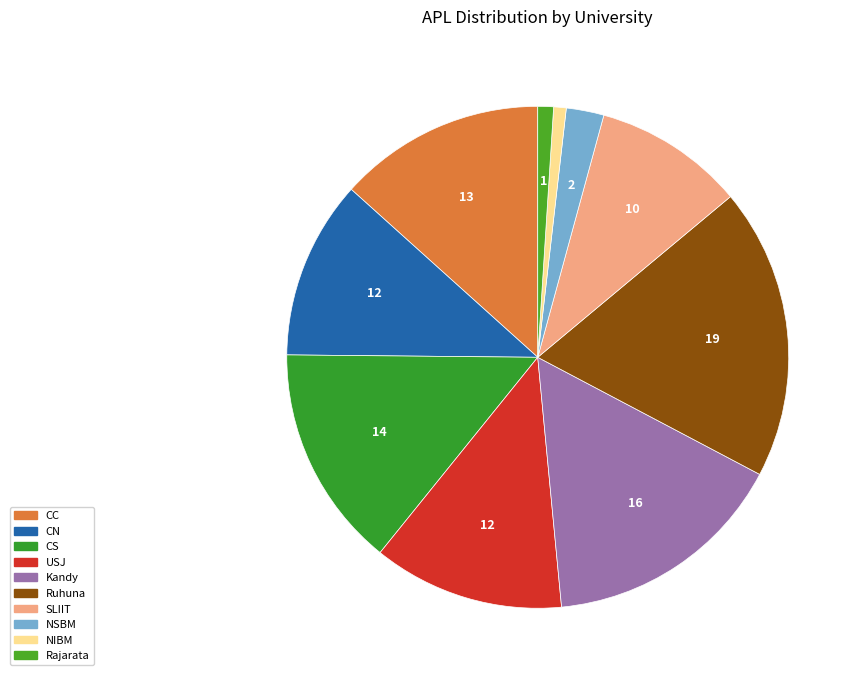

What percentage is the USJ slice, to the nearest percent?

12%